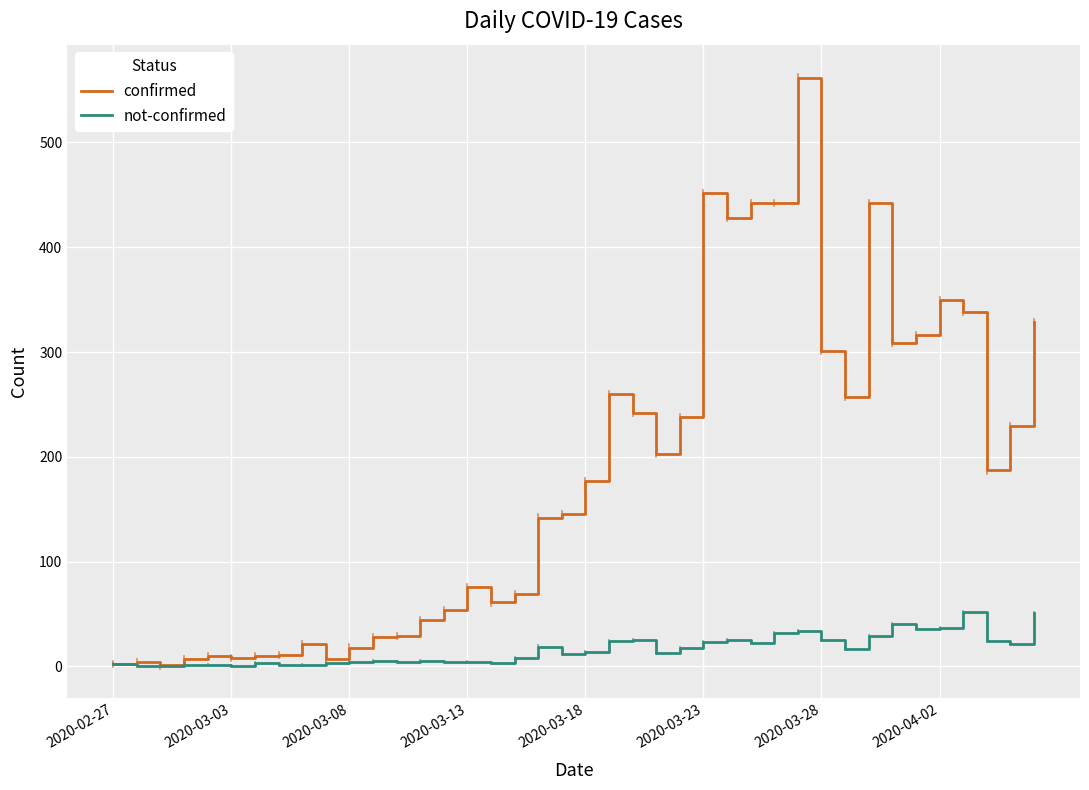

Which series has the widest spread of values?

confirmed